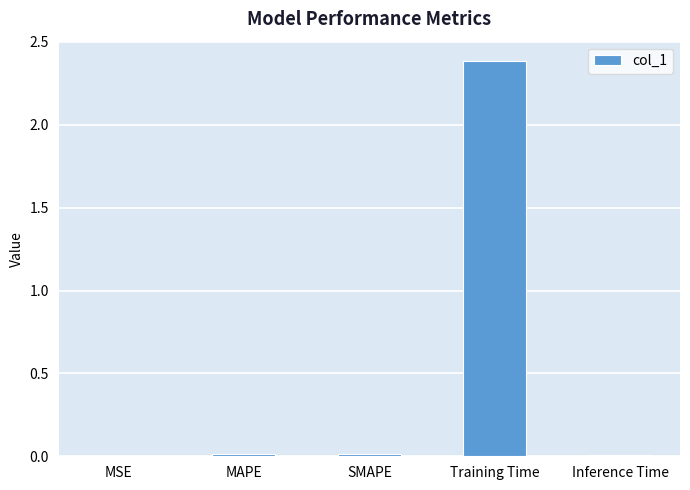

The value at SMAPE is 0.0. True or false?

True